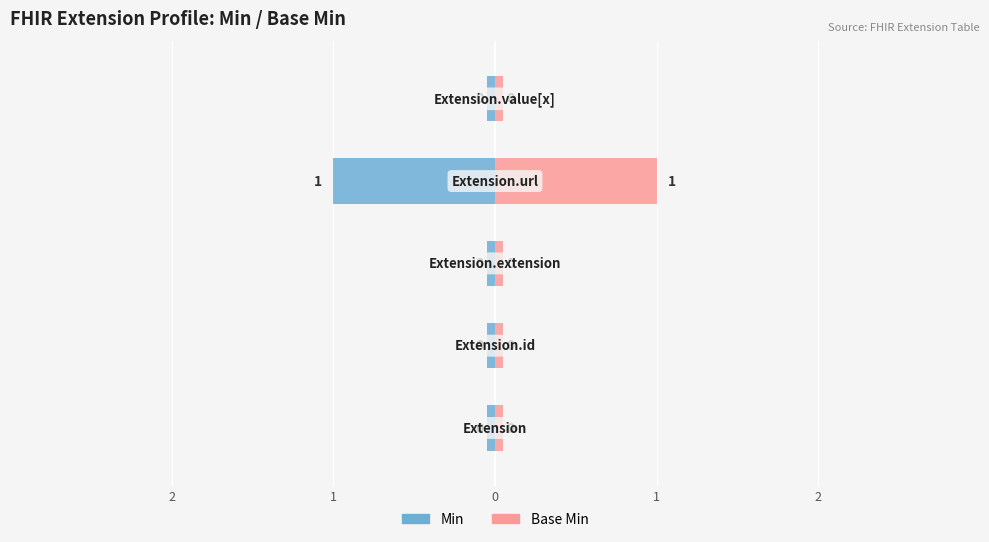

The Min series shows 2 at Extension.url. True or false?

False